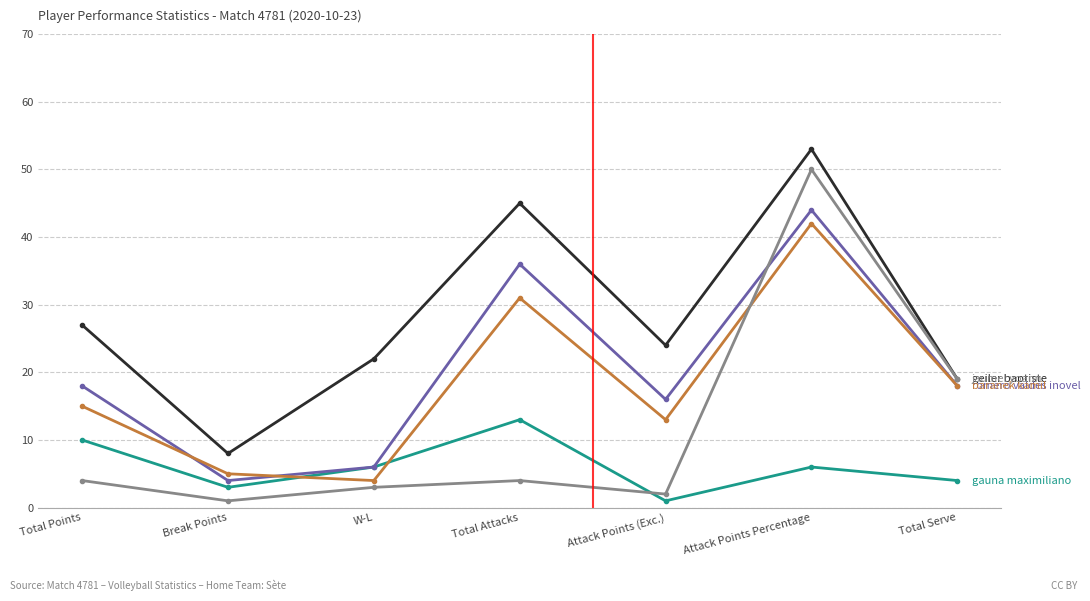

What is the maximum value shown in the chart?

53